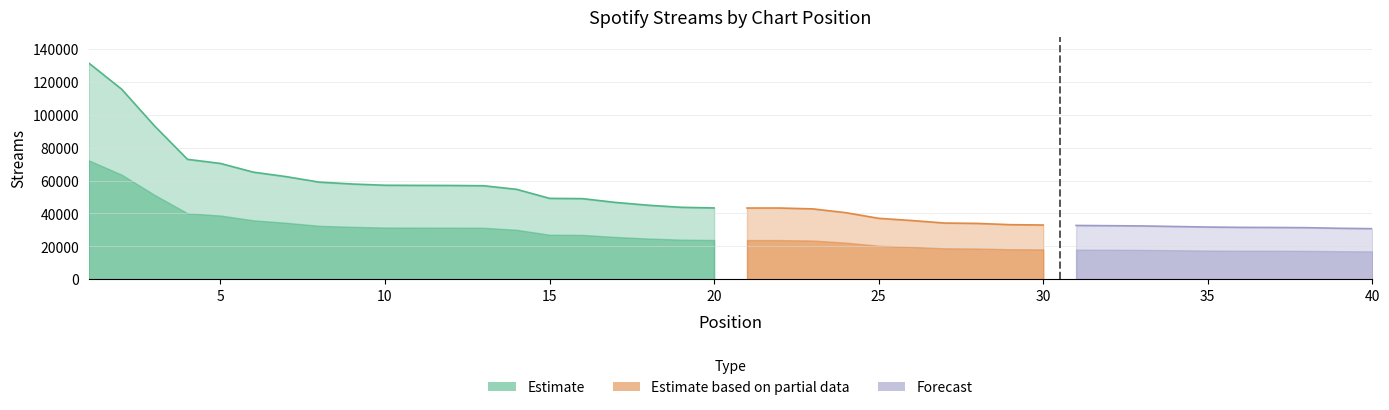

What is the sum of the values at 2 and 4?

188577